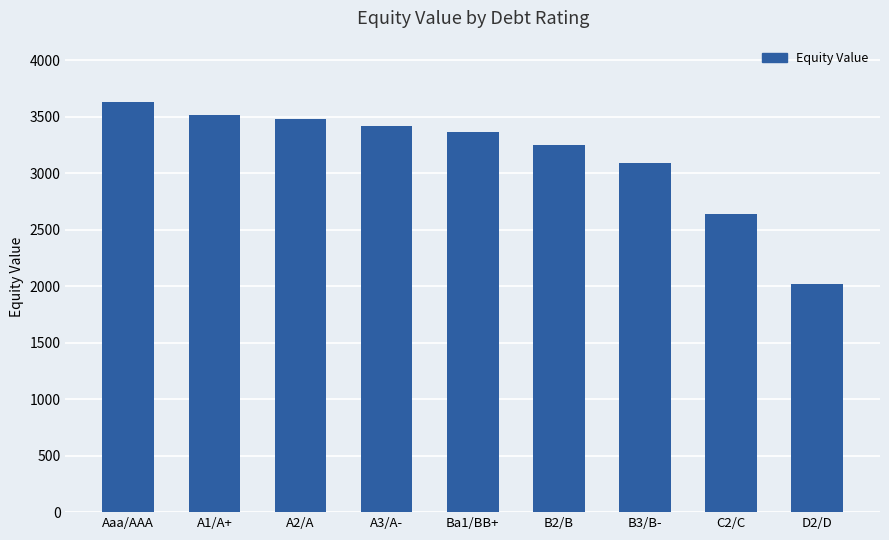

What is the label of the 1st bar from the left?

Aaa/AAA